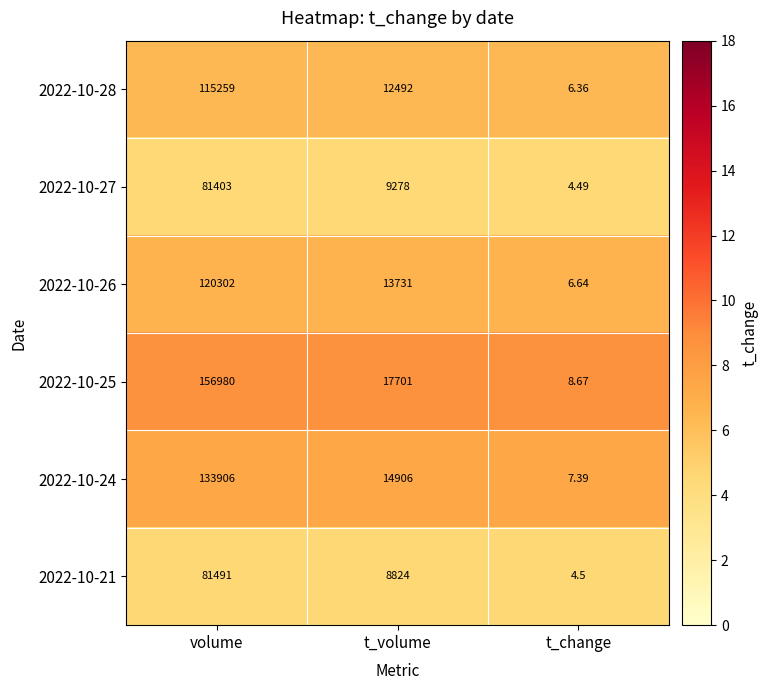

Rank the series at t_change from lowest to highest value.

2022-10-27, 2022-10-21, 2022-10-28, 2022-10-26, 2022-10-24, 2022-10-25